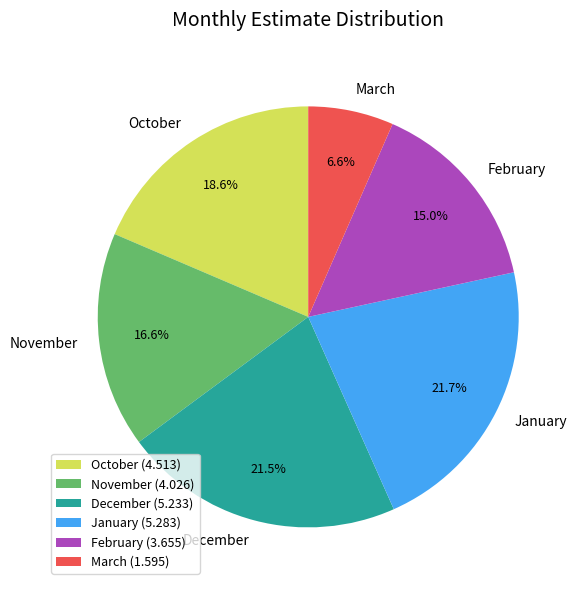

Do January and October together represent more than half of the pie?

No